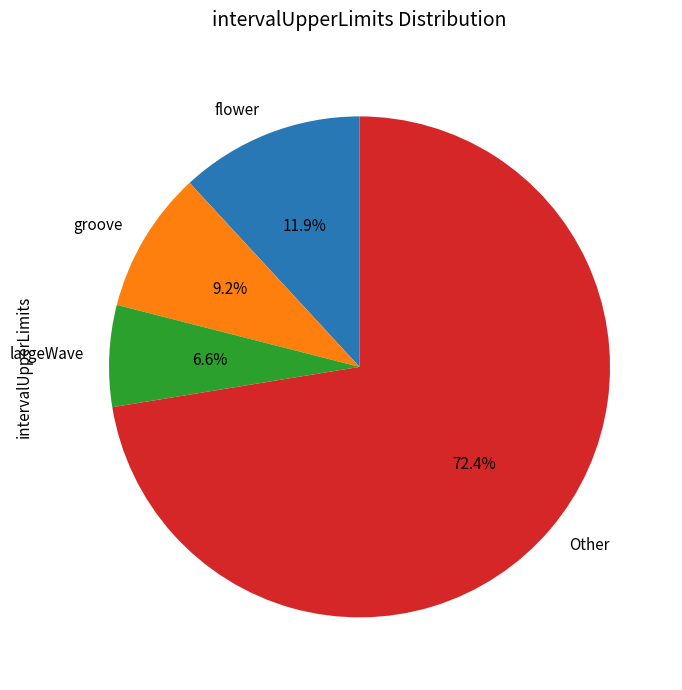

What is the smallest slice in the pie chart?

largeWave